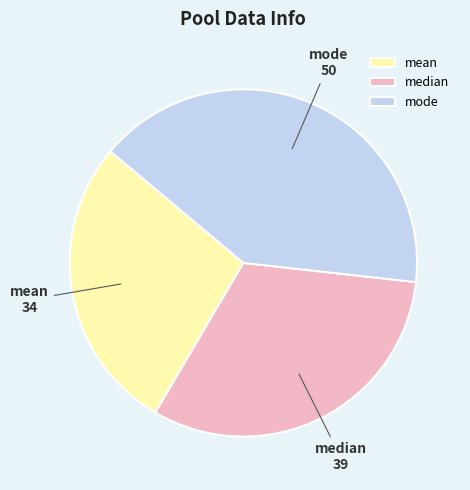

What is the largest slice in the pie chart?

mode